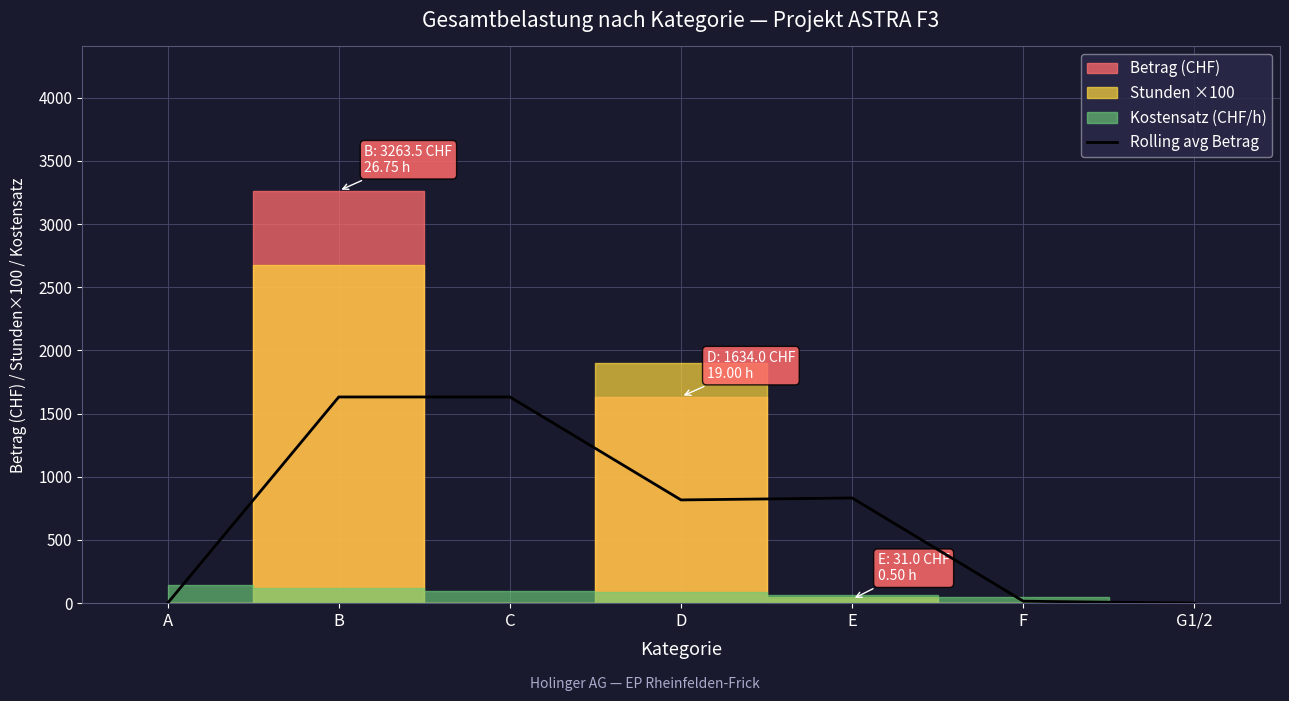

Between F and D, which is larger?

D